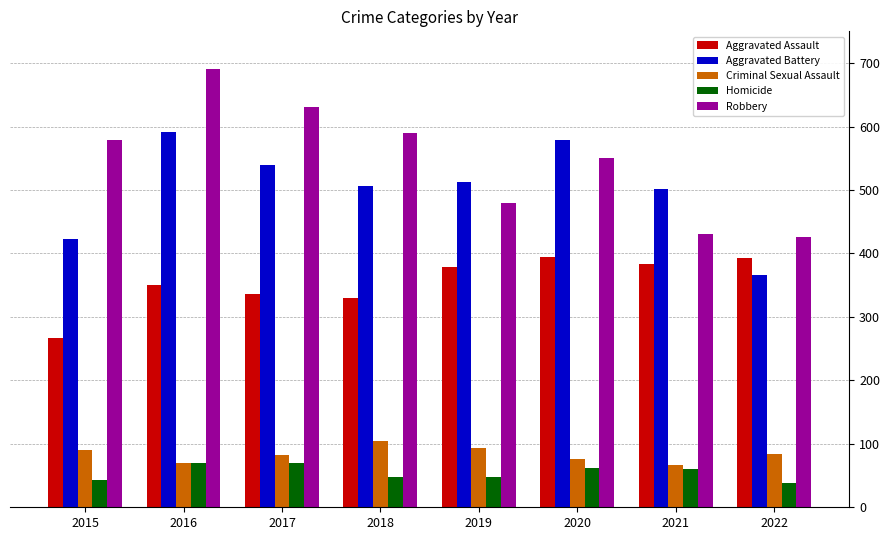

What is the smallest value displayed?

38